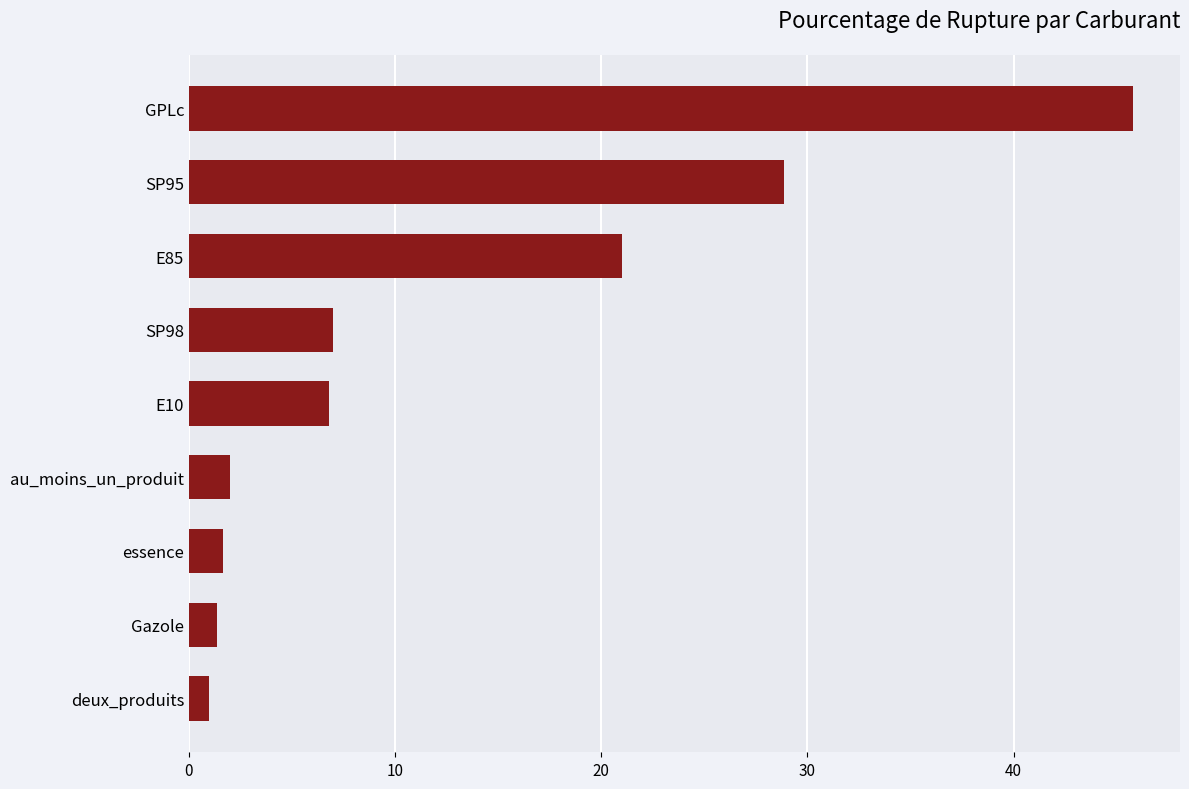

What is the sum of all values?

115.4